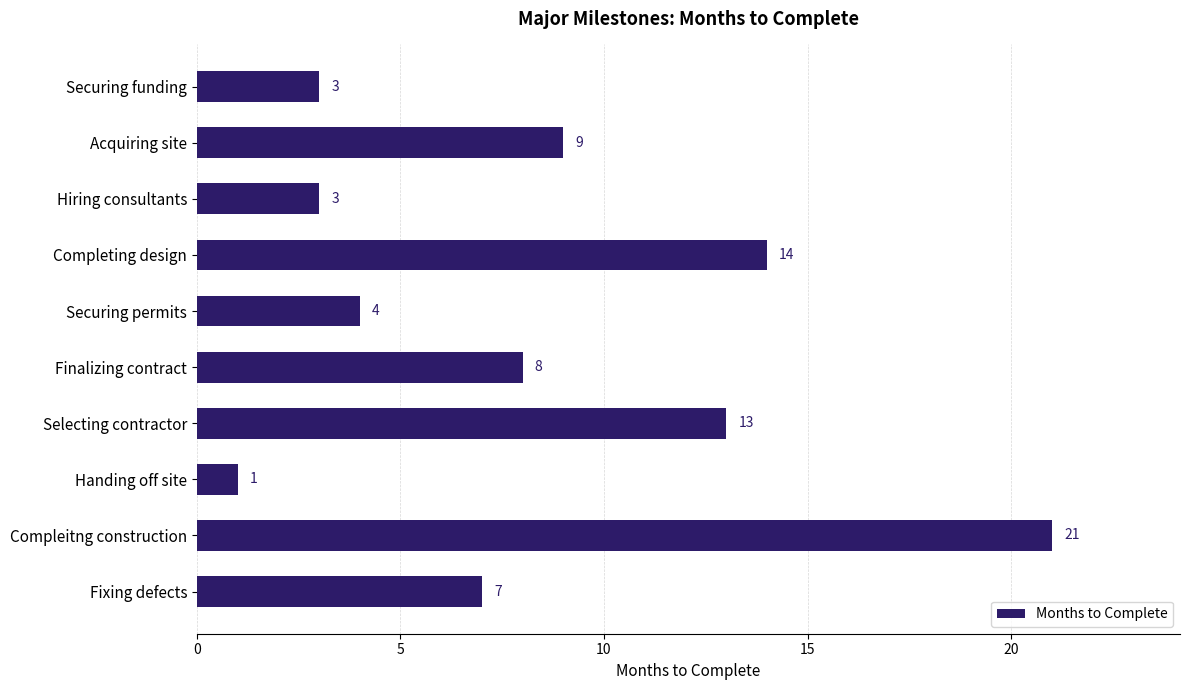

What is the minimum value shown in the chart?

1